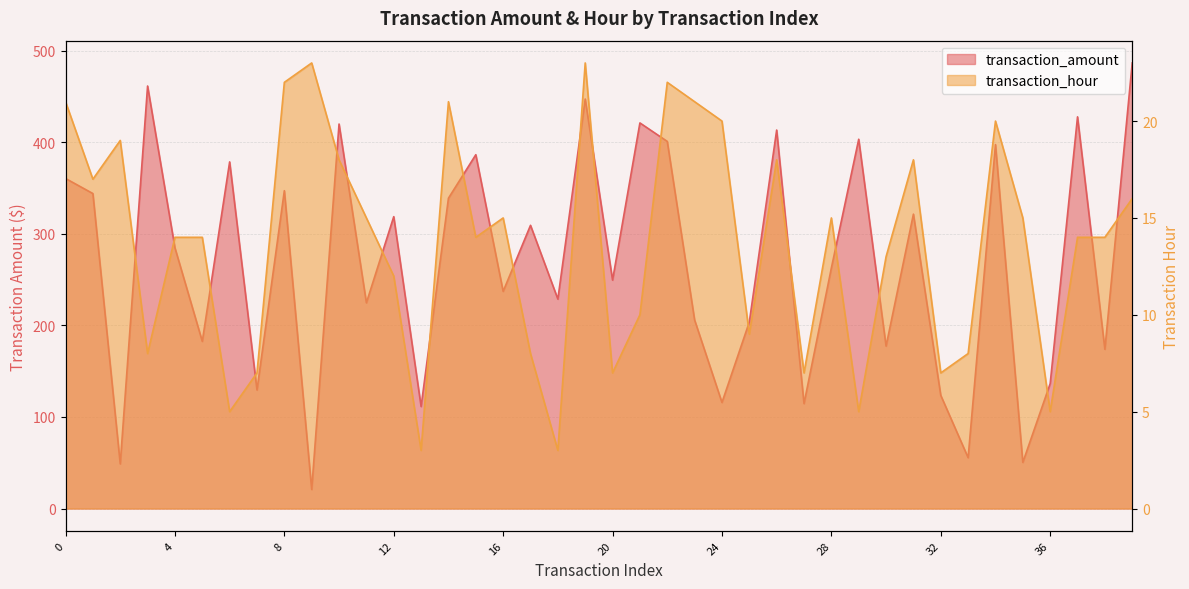

Does the chart display data point markers on the line(s)?

No